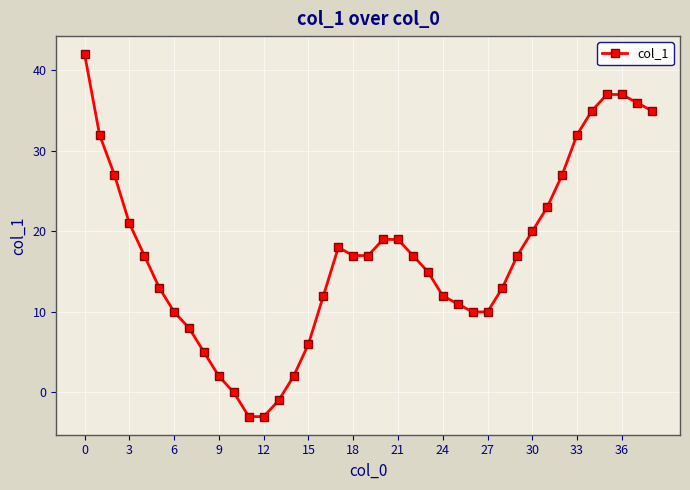

True or false: the data has more than 0 interior local peaks.

True